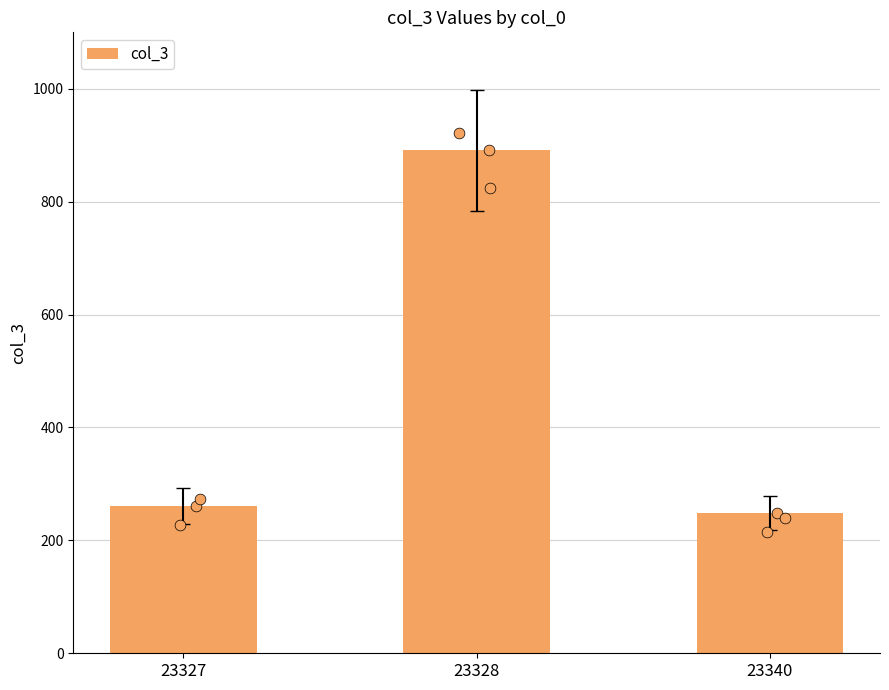

Between 23340 and 23327, which is larger?

23327